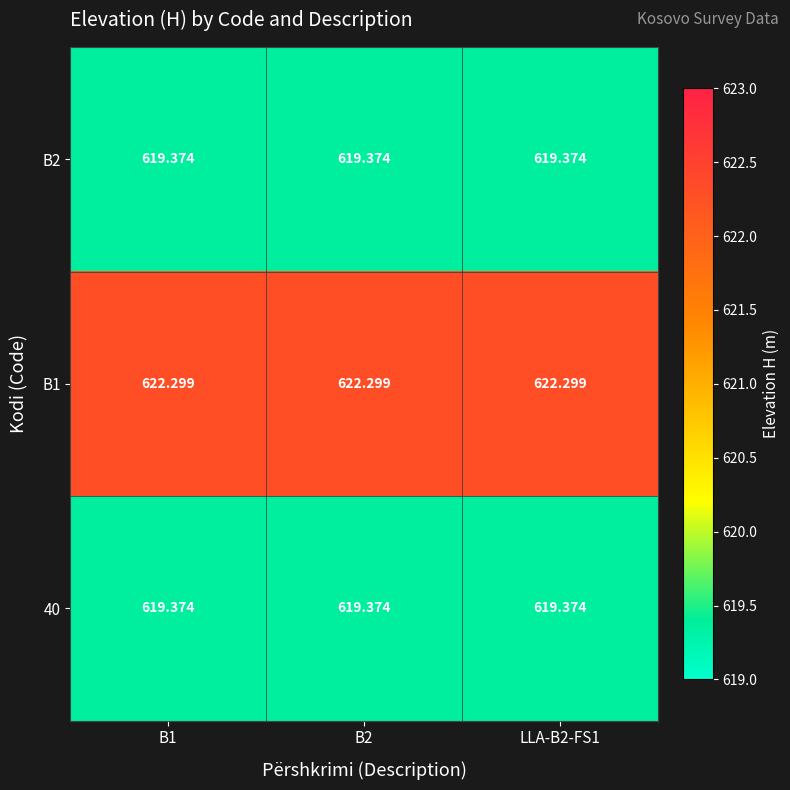

Is the value of B2 at B2 greater than the value of B1 at LLA-B2-FS1?

No